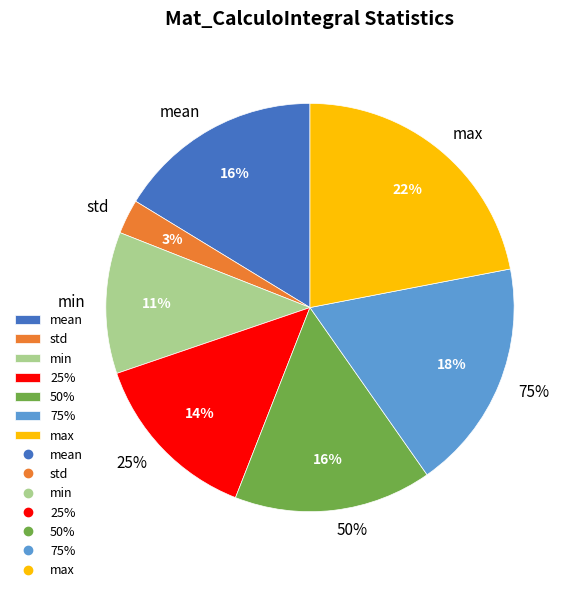

Rank the categories by value from highest to lowest.

max, 75%, mean, 50%, 25%, min, std